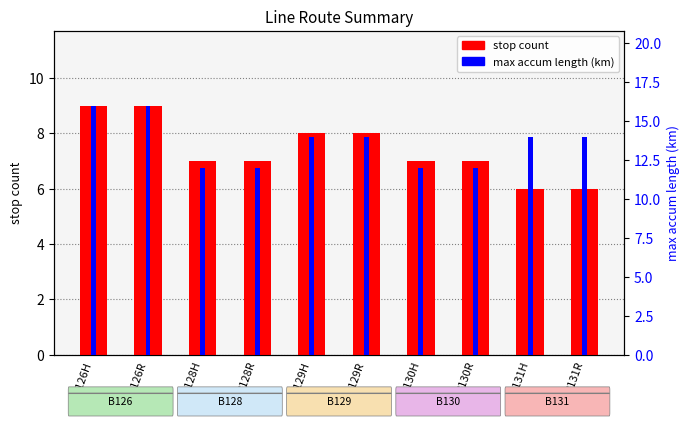

Between B129R and B130R, which is larger?

B129R